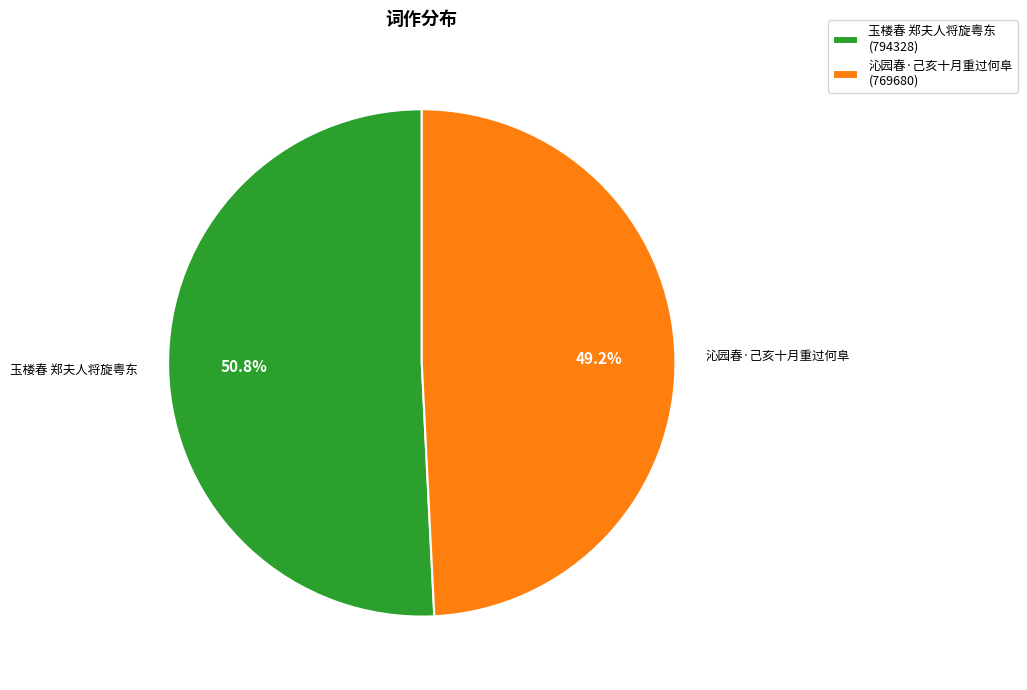

What is the ratio of the value at 玉楼春 郑夫人将旋粤东 to the value at 沁园春·己亥十月重过何阜?

1.0